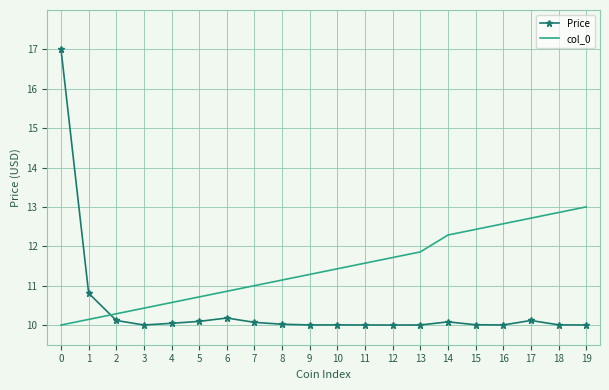

Rank the categories by col_0 value from lowest to highest.

0, 1, 2, 3, 4, 5, 6, 7, 8, 9, 10, 11, 12, 13, 14, 15, 16, 17, 18, 19